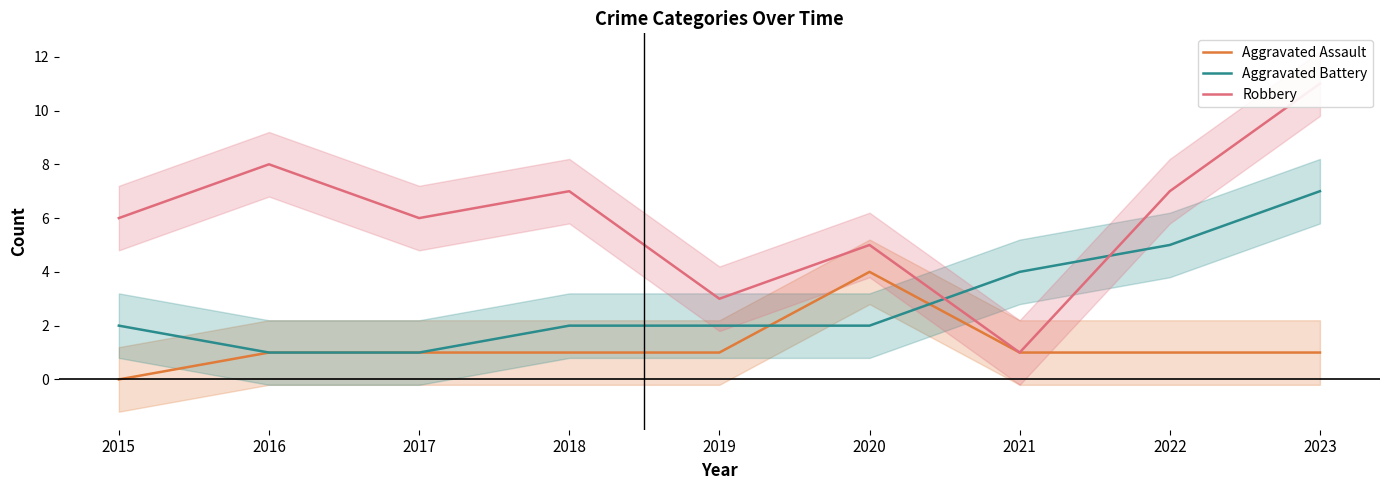

Is it true that Aggravated Assault equals 0 at 2021?

False